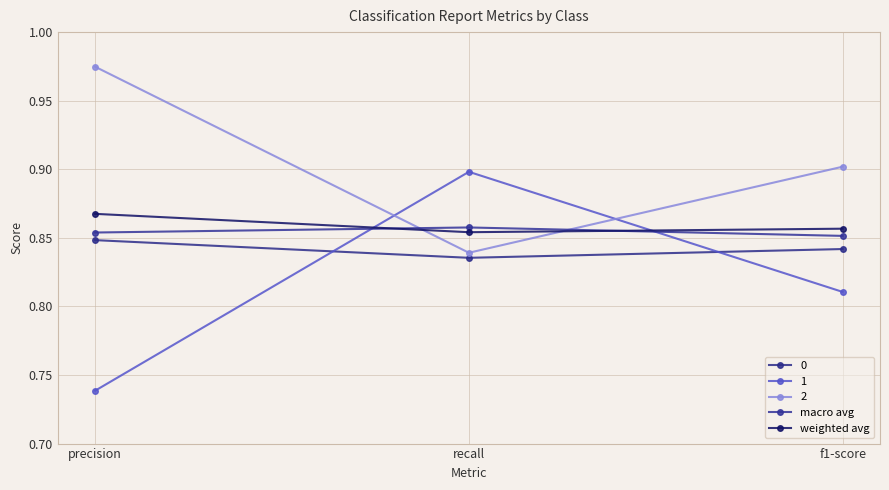

What is the sum of the weighted avg values at recall and f1-score?

1.7